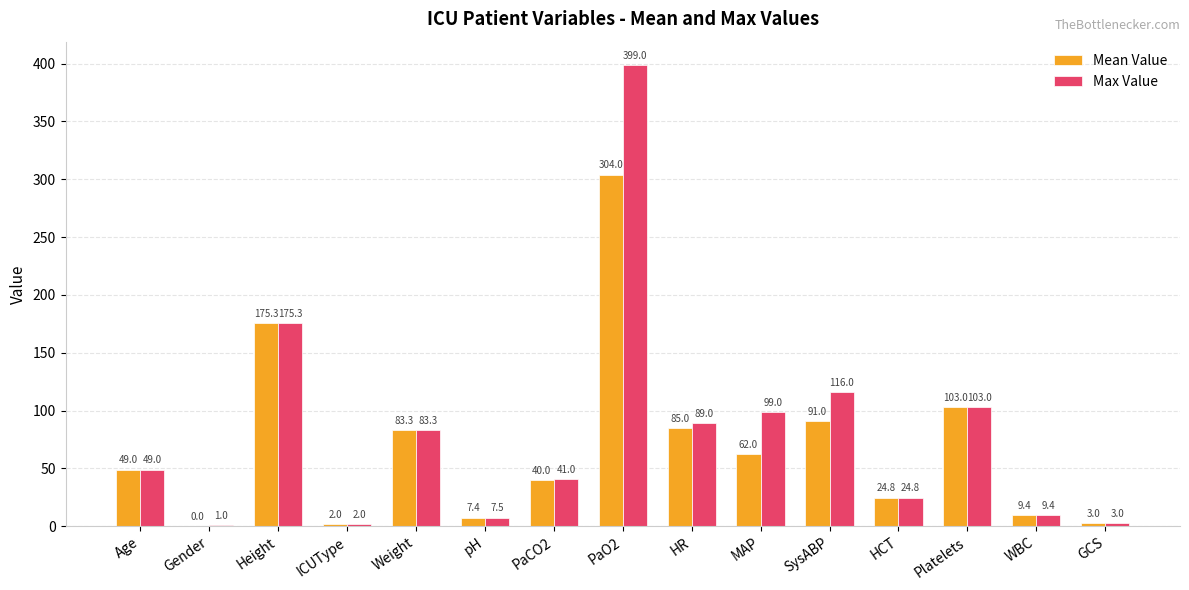

The Mean Value series shows 2.0 at ICUType. True or false?

True